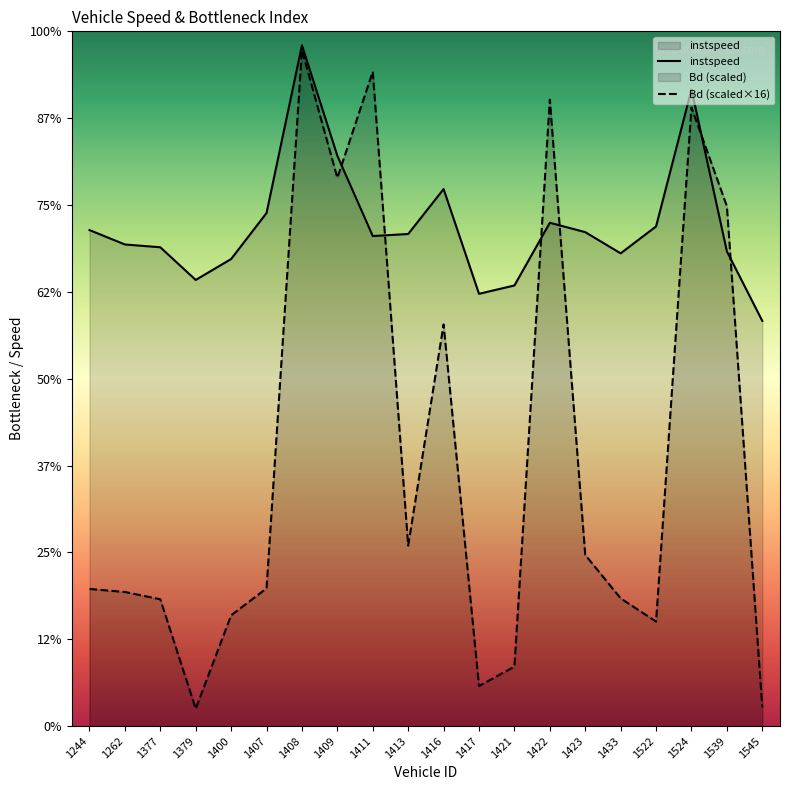

How many lines are shown in the chart?

2